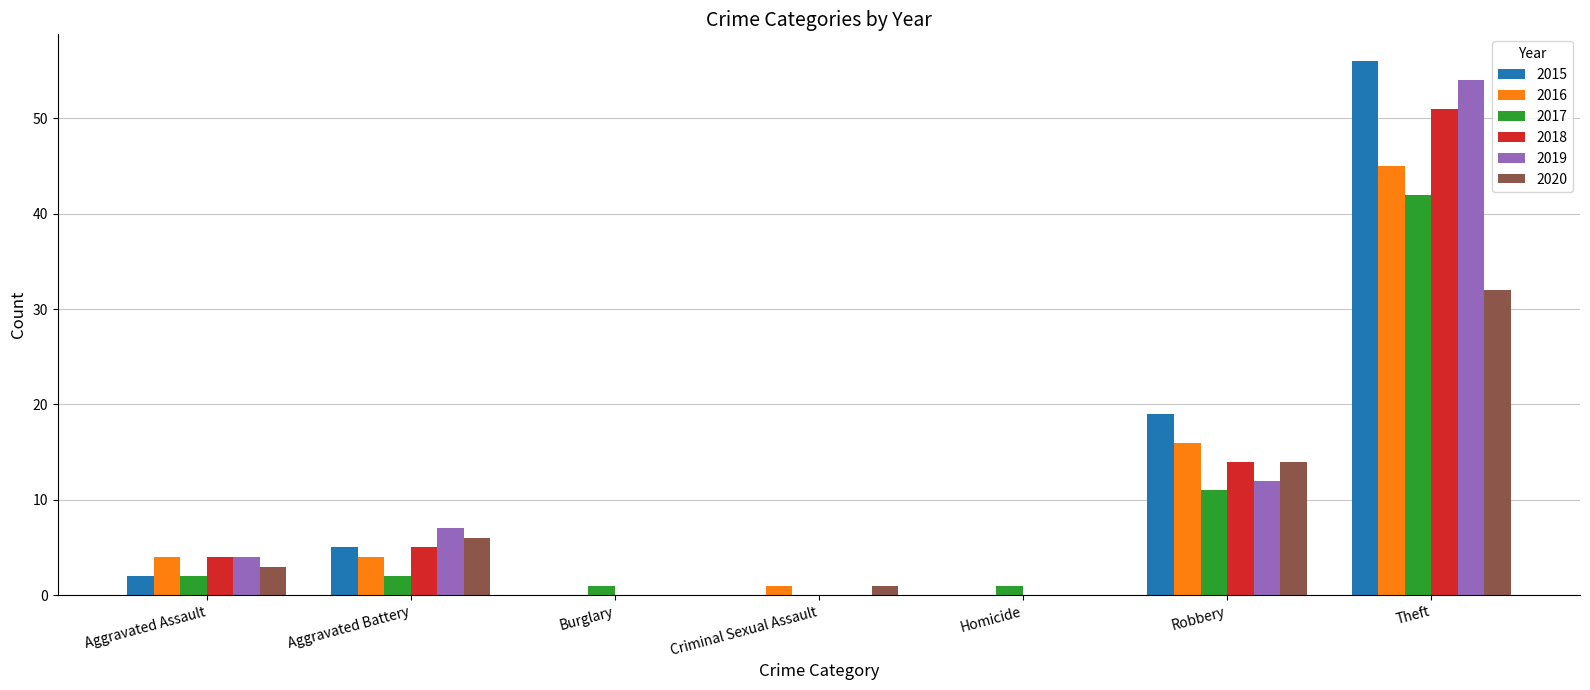

True or false: 2018 has a value of 7 at Aggravated Battery.

False